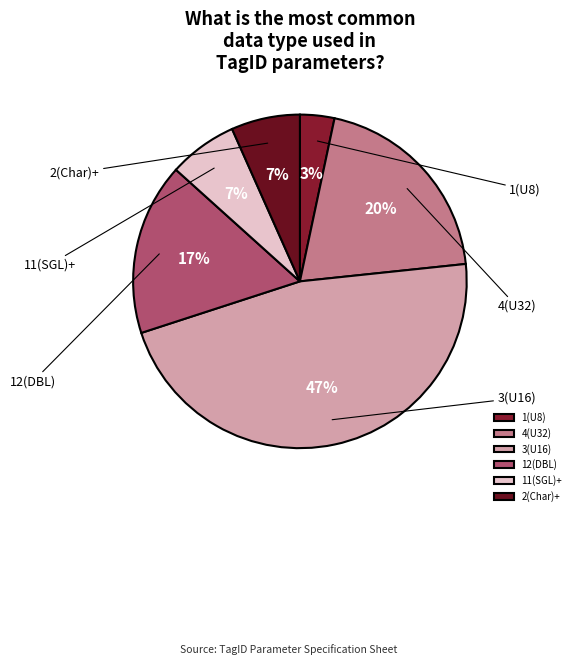

True or false: 12(DBL) accounts for 17% of the total.

True